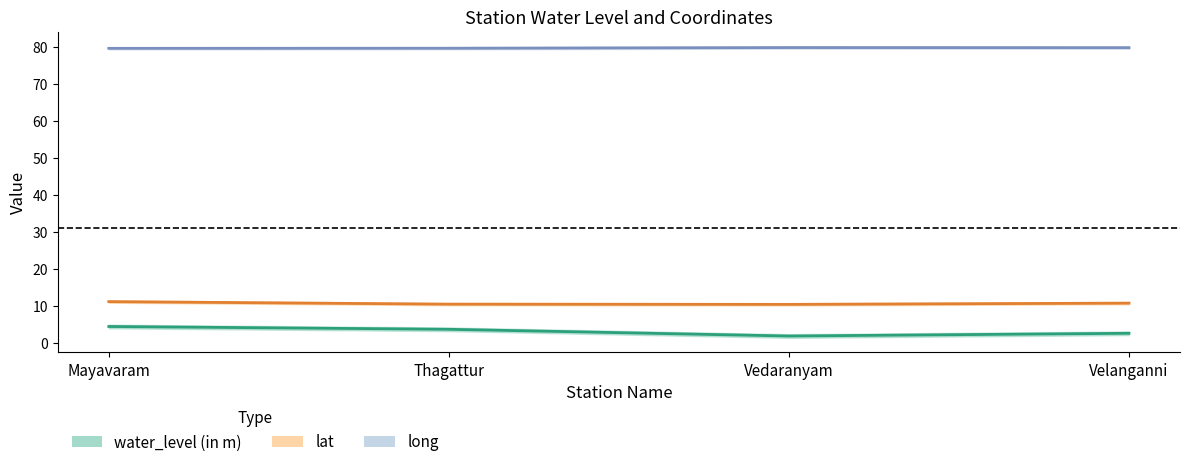

The value of water_level (in m) at Thagattur is 3.6. True or false?

True